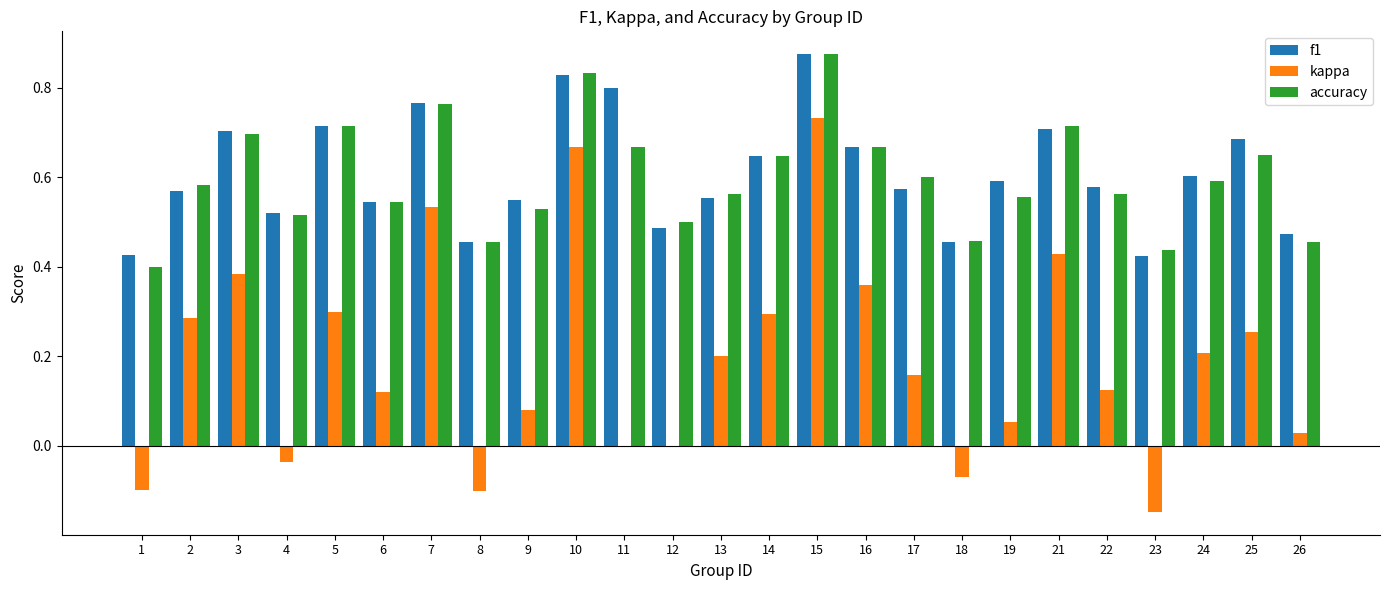

Is the value of accuracy at 9 greater than the value of f1 at 11?

No